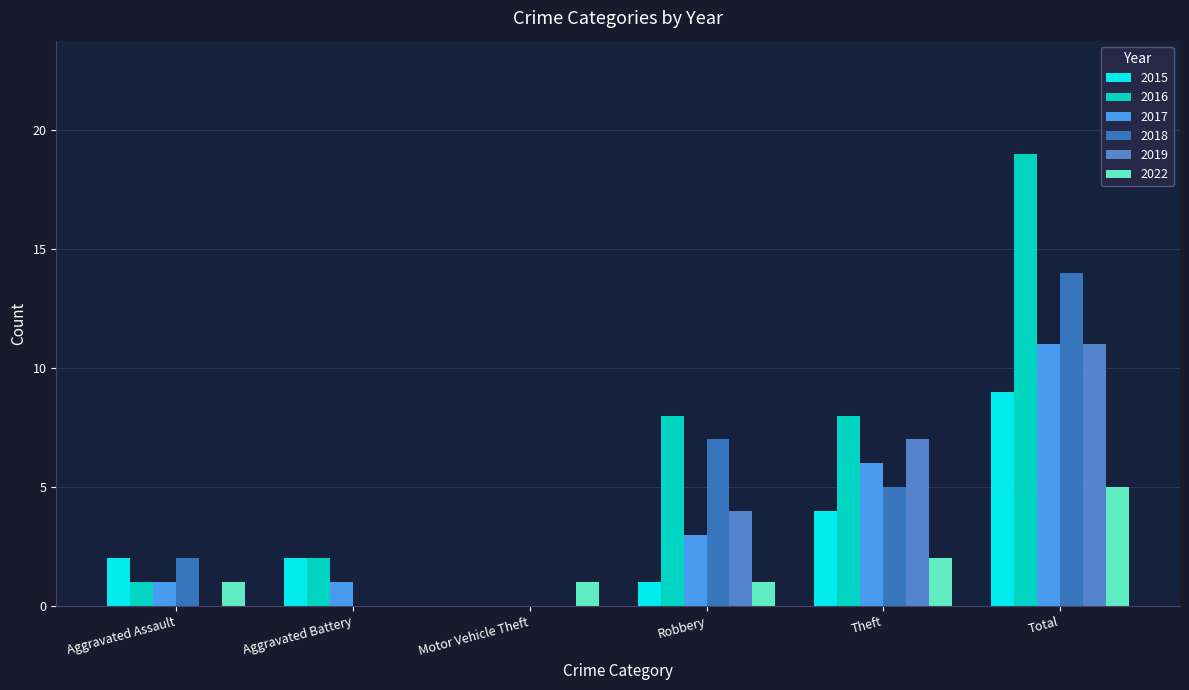

What is the maximum value for 2015?

9